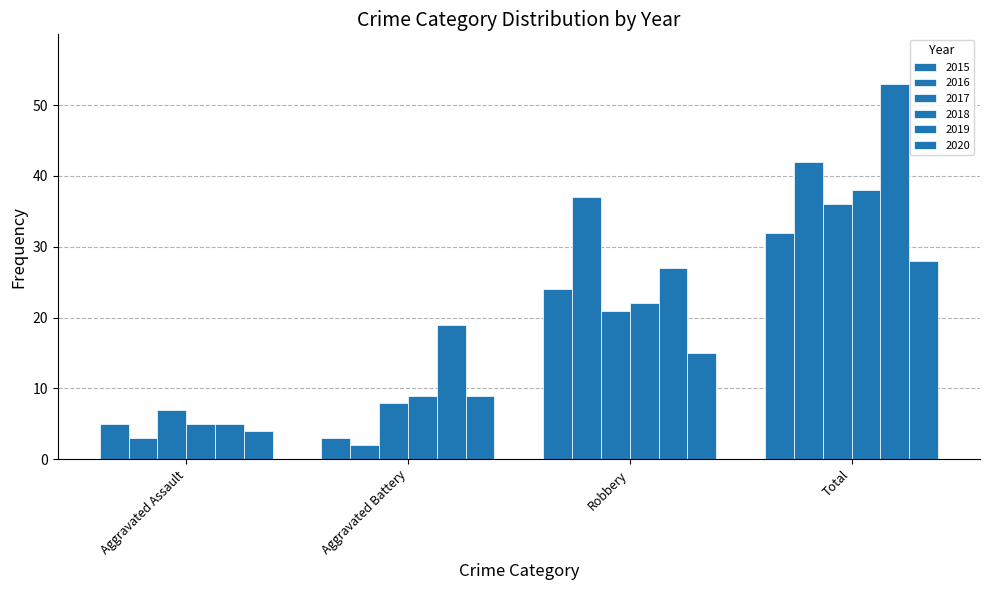

What is the label of the 3rd bar from the left?

Robbery